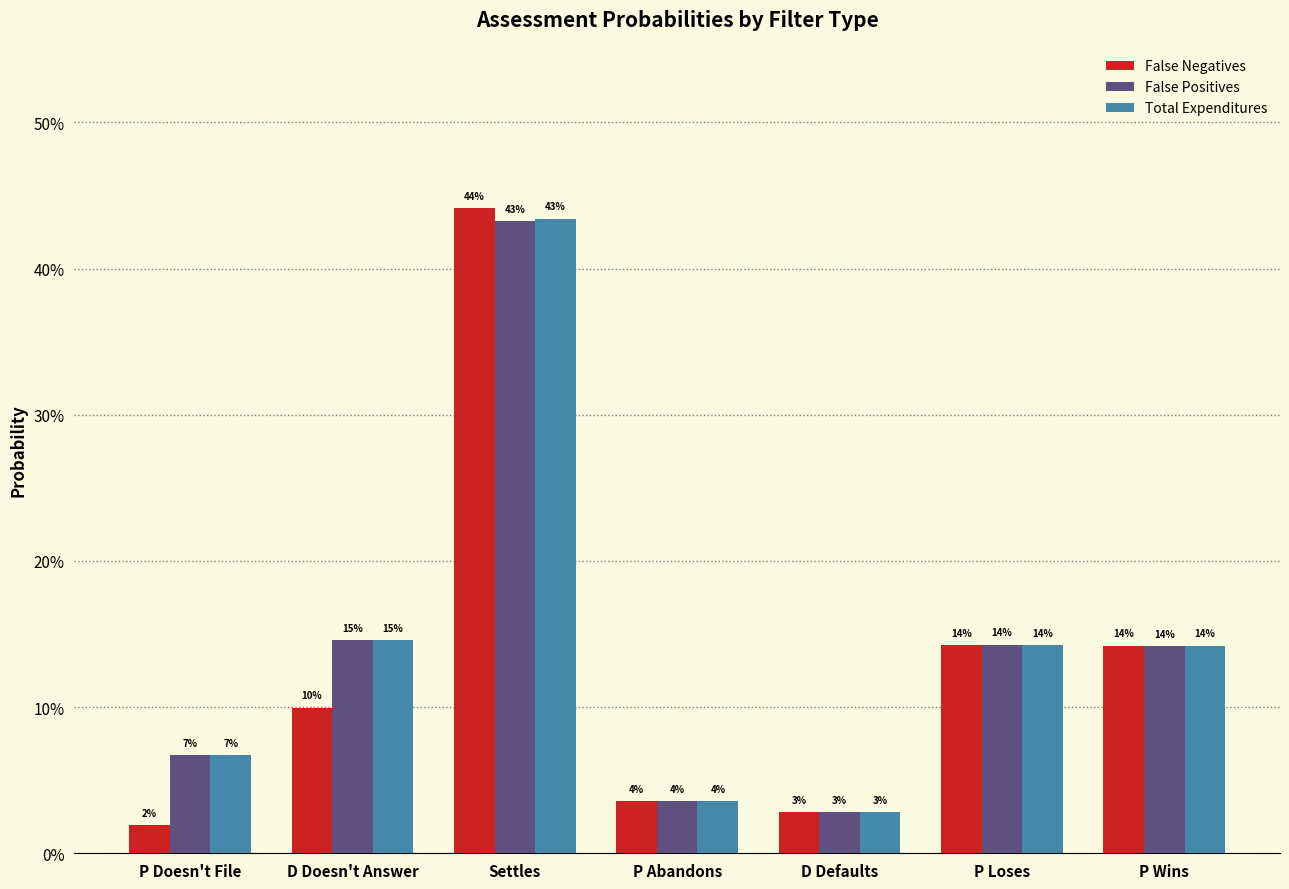

Rank the series by their maximum value, from lowest to highest.

False Positives, Total Expenditures, False Negatives